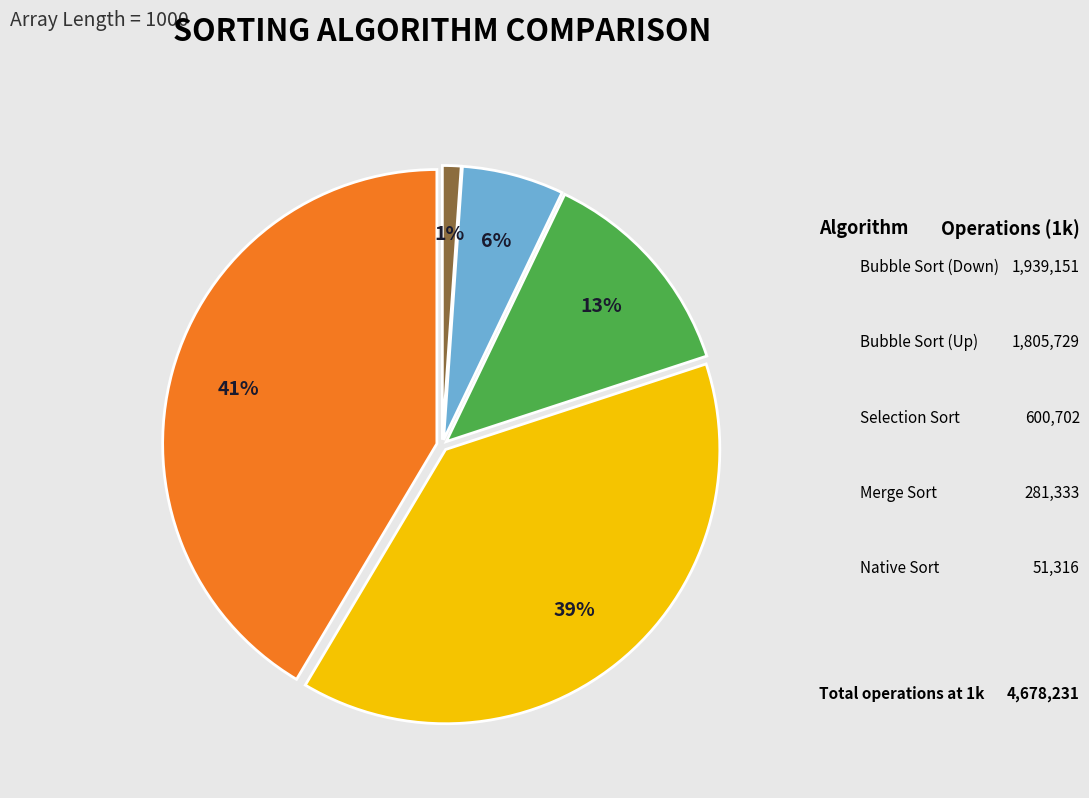

Count the number of slices in the pie.

5